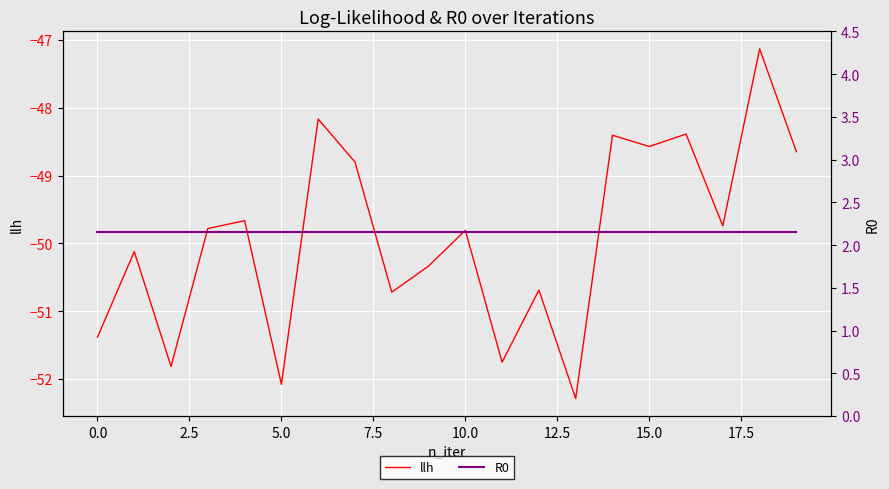

What is the difference between the llh values at 11 and 12?

1.1